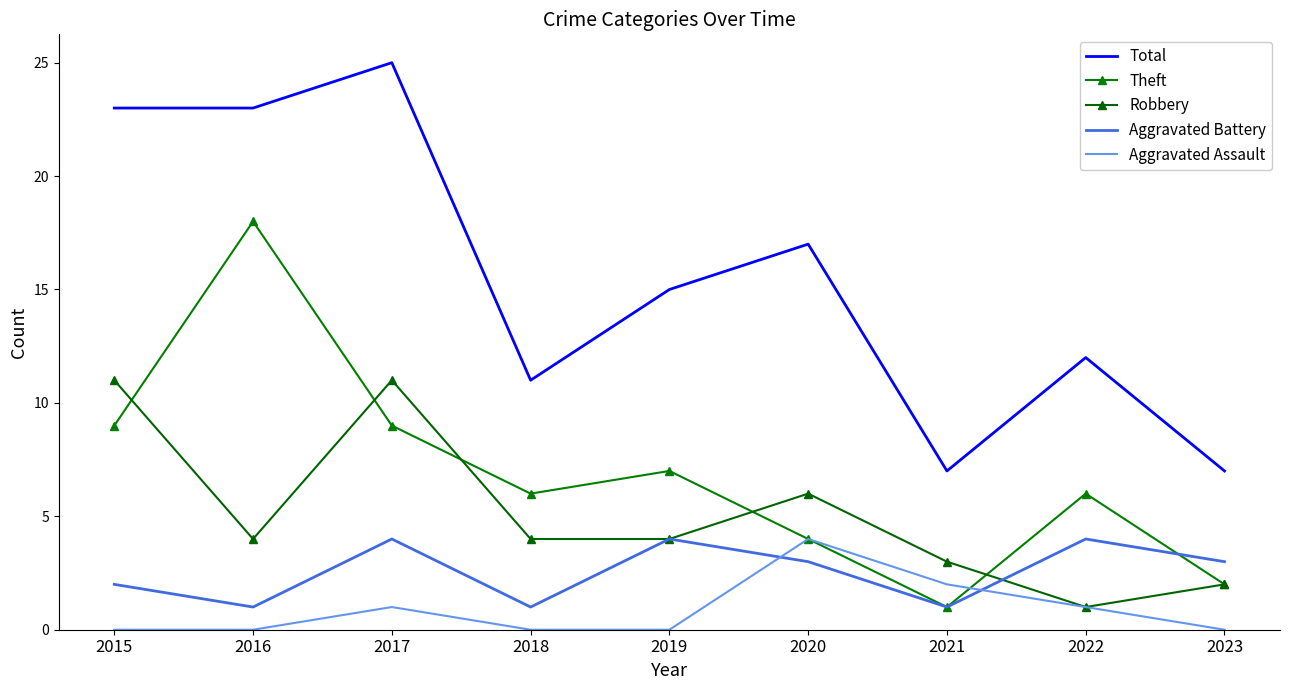

Between 2018 and 2020, which series saw the biggest shift?

Total